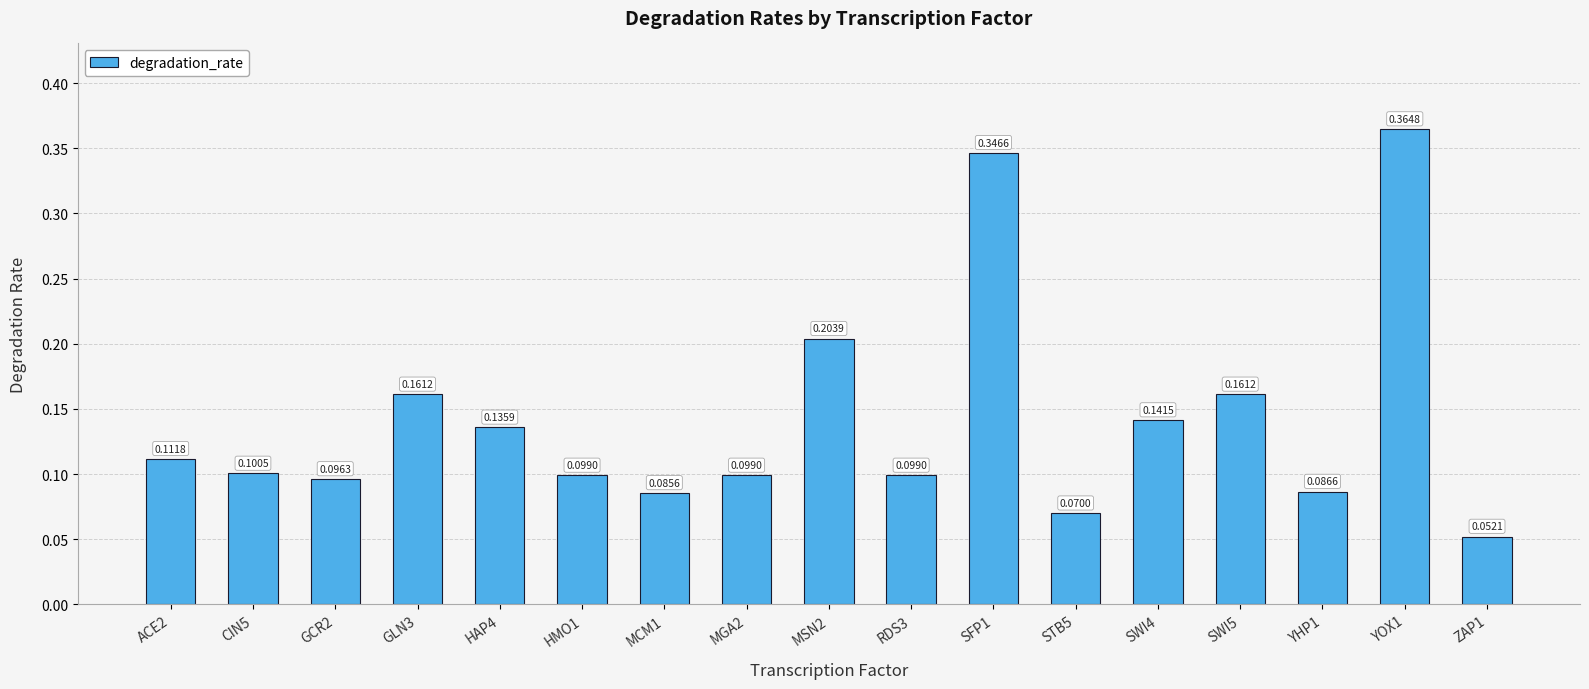

Between RDS3 and MSN2, which is larger?

MSN2